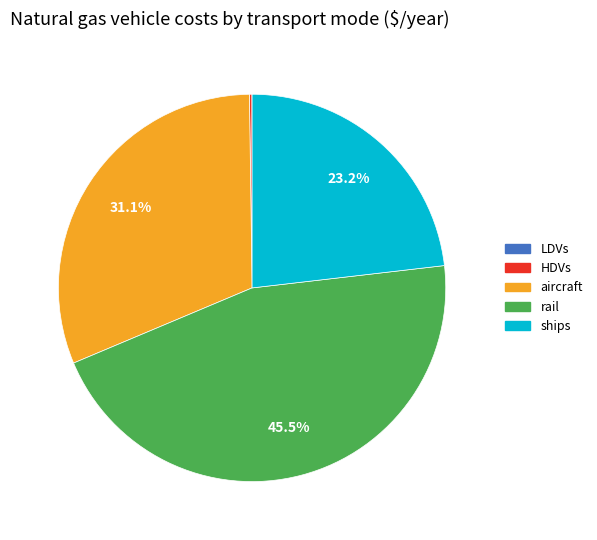

What percentage is NOT represented by rail?

54.5%